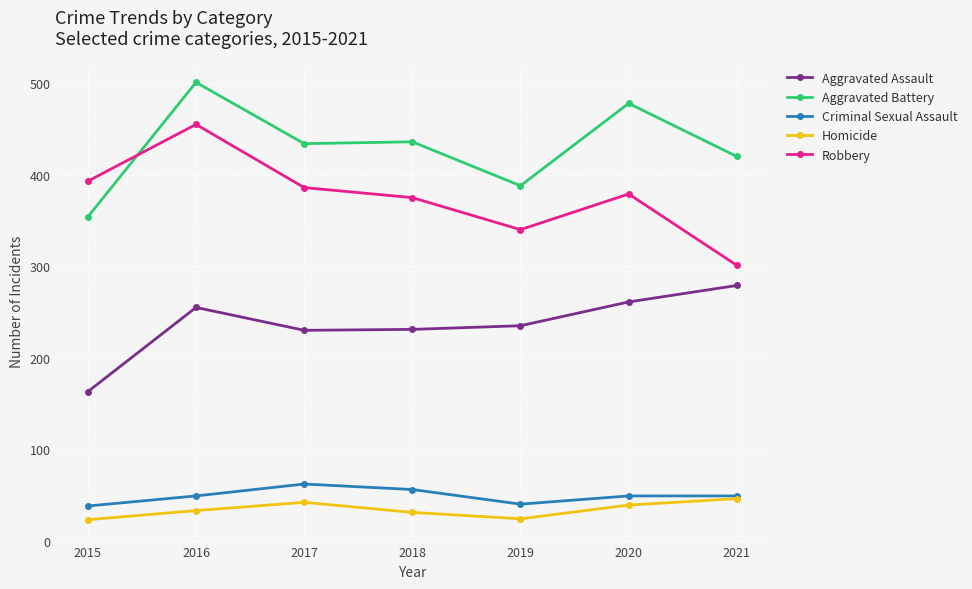

How many categories are shown in the chart?

7